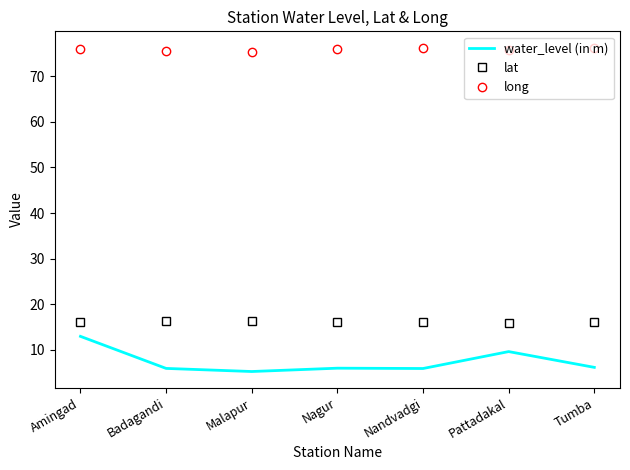

At which label does water_level (in m) reach its peak?

Amingad